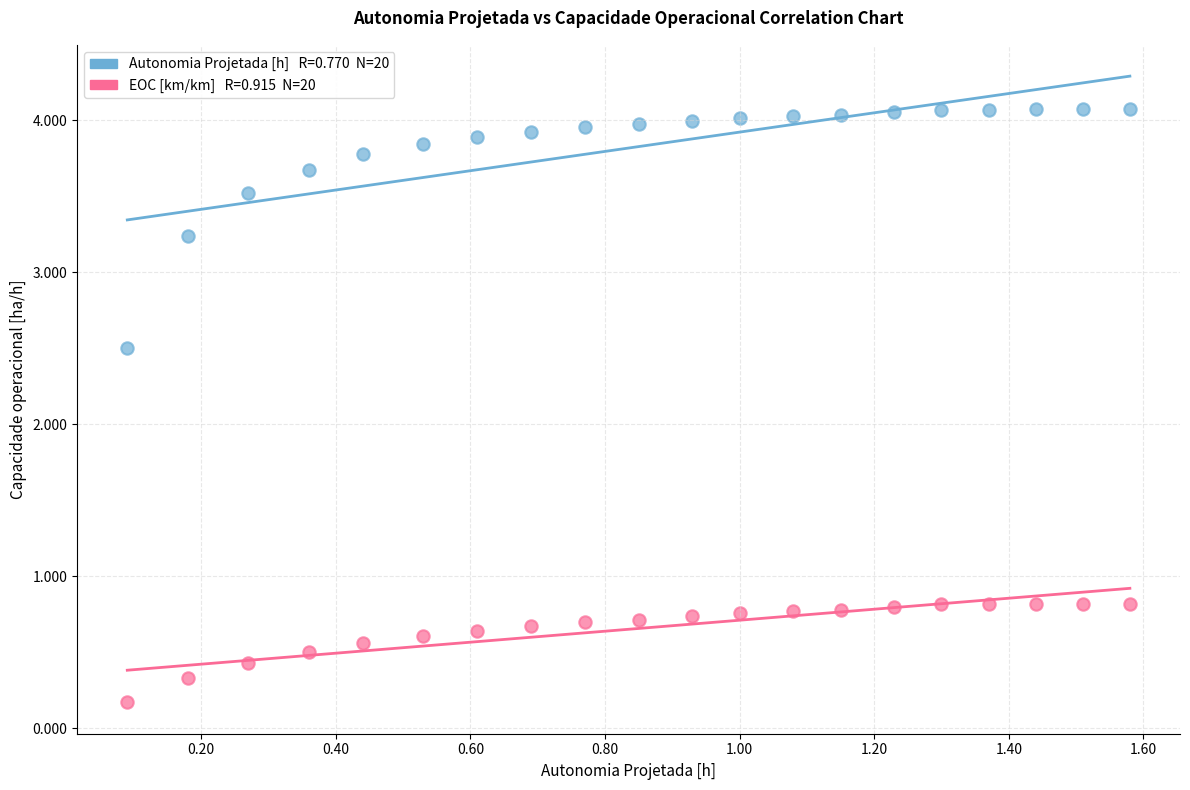

Across all data points, what is the range of X values (max minus min)?

1.5